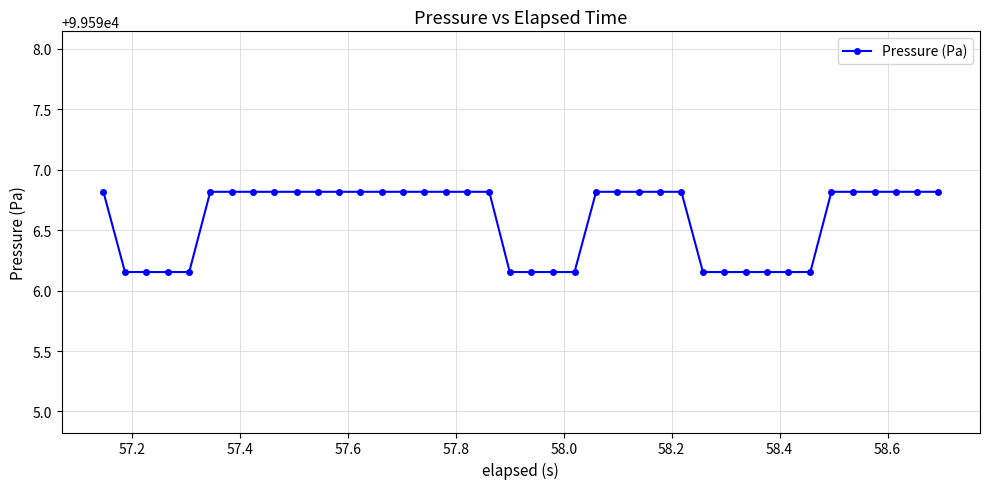

What is the difference between the maximum and minimum values?

0.7